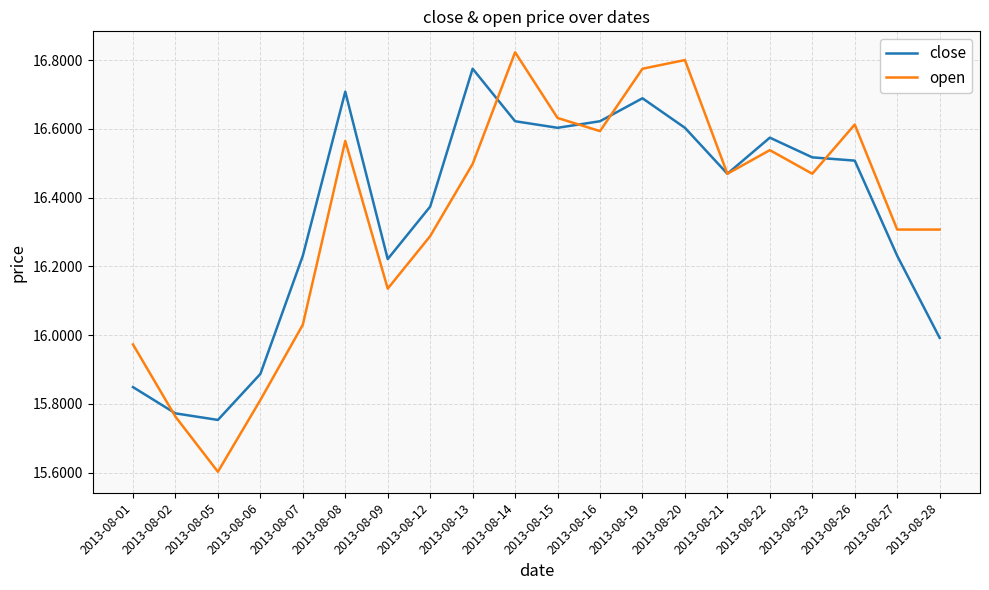

What is the sum of all close values?

327.0